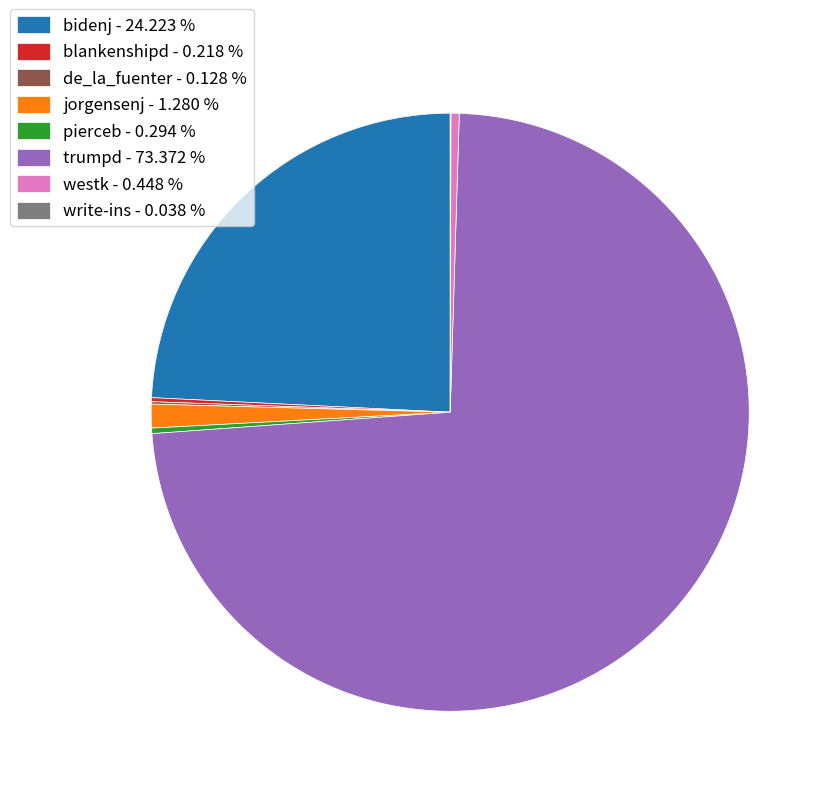

Which has a higher value, bidenj - 24.223 % or pierceb - 0.294 %?

bidenj - 24.223 %